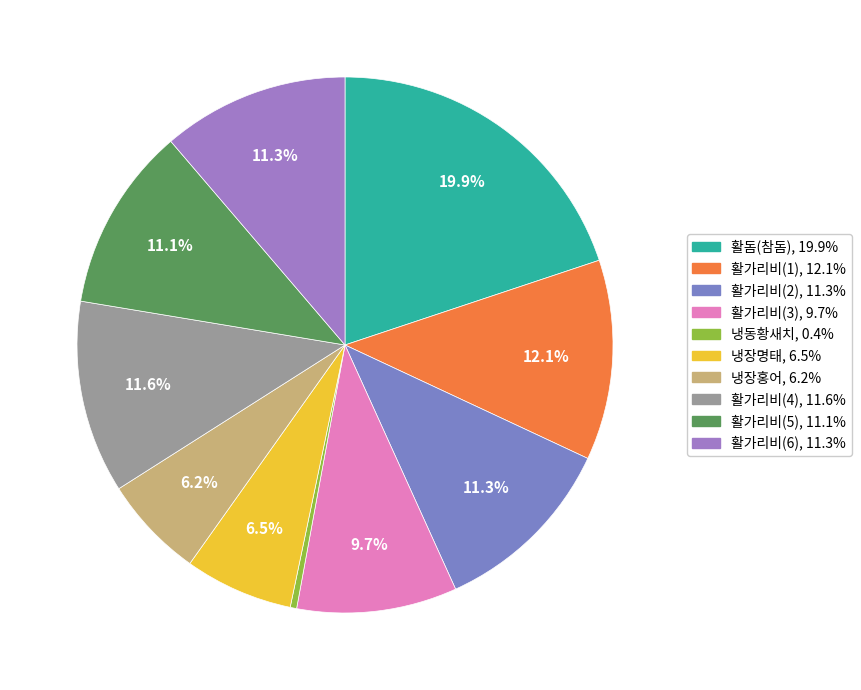

To the nearest percent, what portion does 활가리비(2) represent?

11%